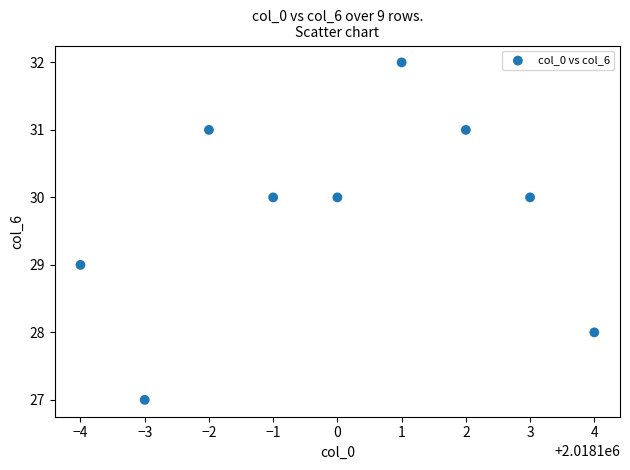

What is the range of X values (max minus min)?

8